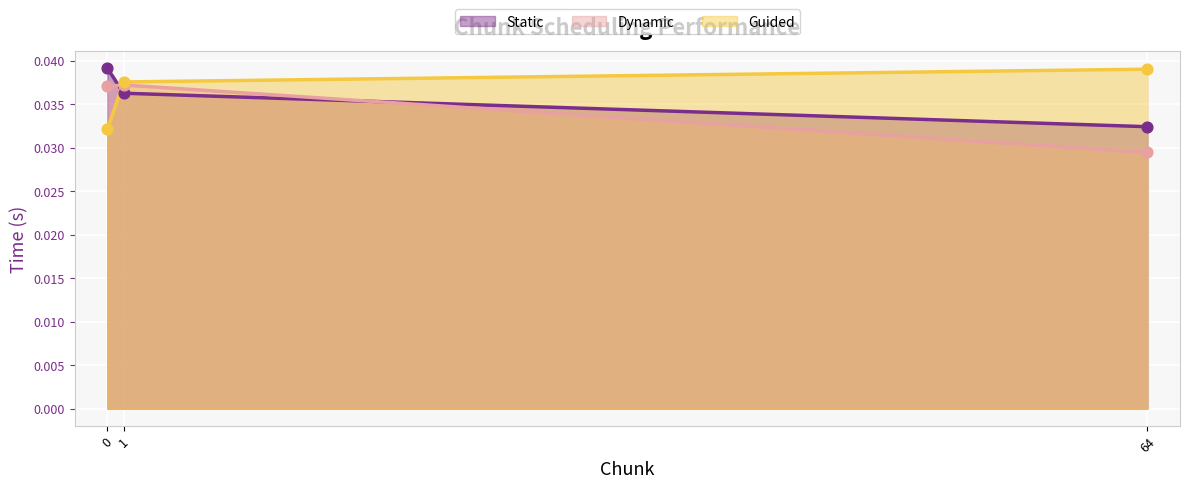

What are all the series names shown in the legend?

Static, Dynamic, Guided